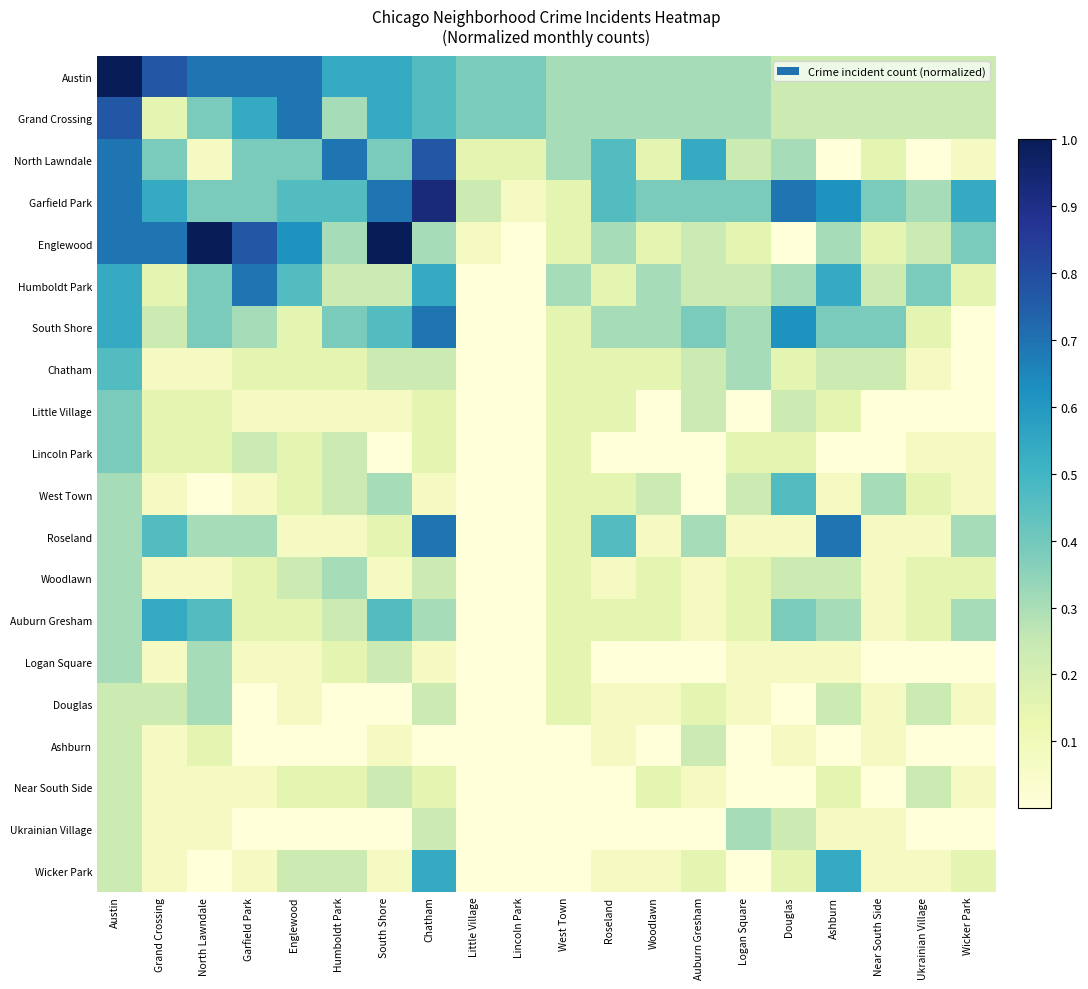

What is the difference between the highest and lowest values at Chatham?

0.9